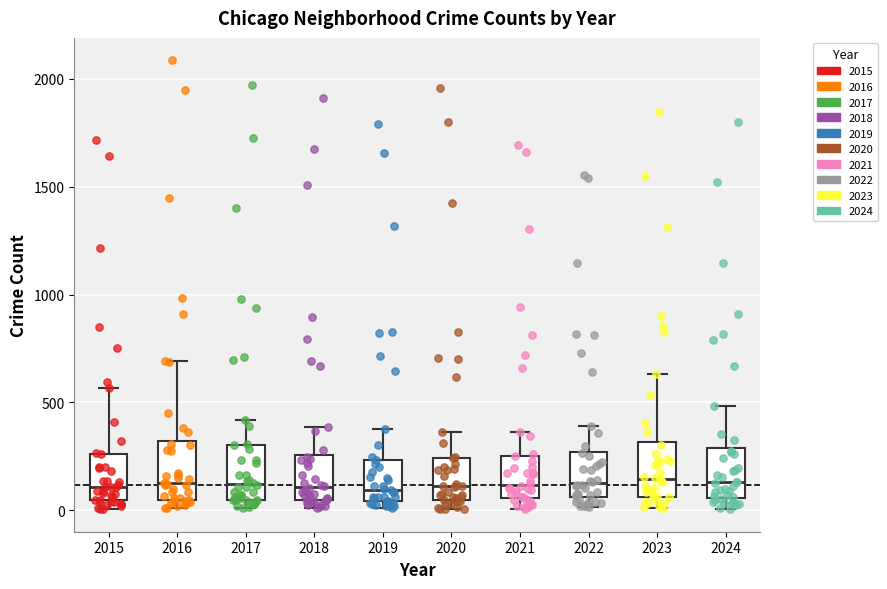

Where is the lower edge of the box at x = 2022 on the y-axis? The values are not printed on the chart, so give them approximately, as read against the axis.

50